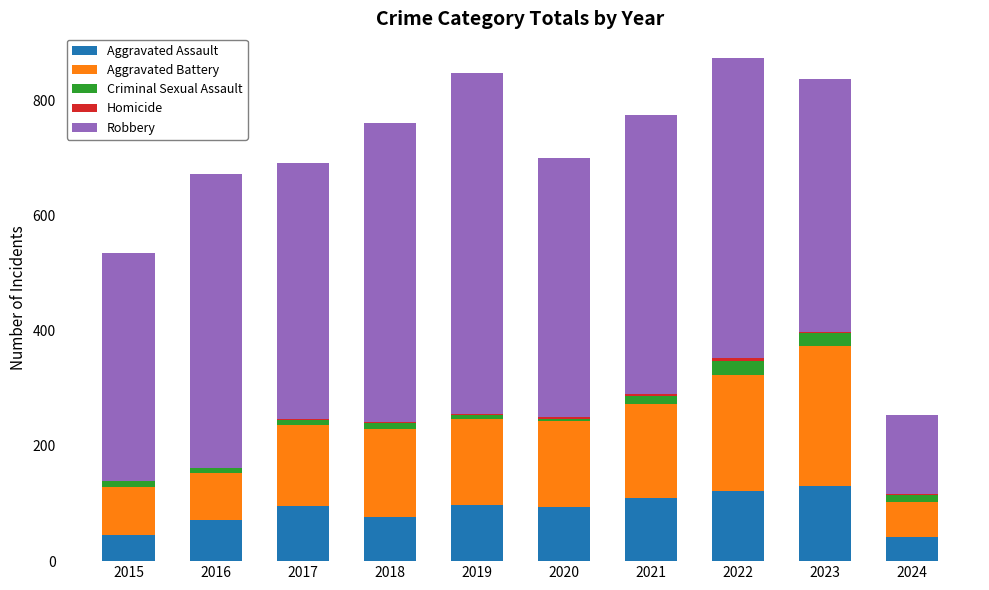

The value of Aggravated Assault at 2015 is 46. True or false?

True